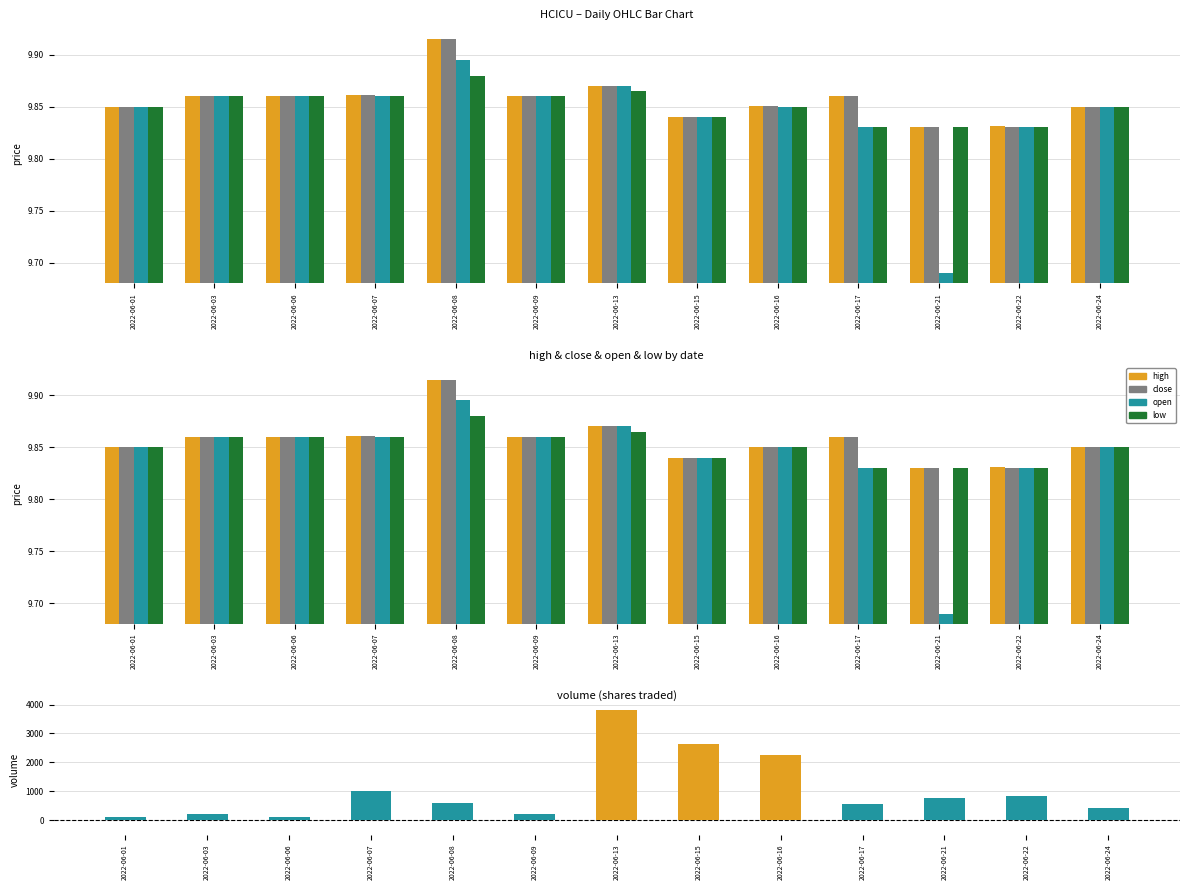

Which category has the highest value in the open series?

2022-06-08